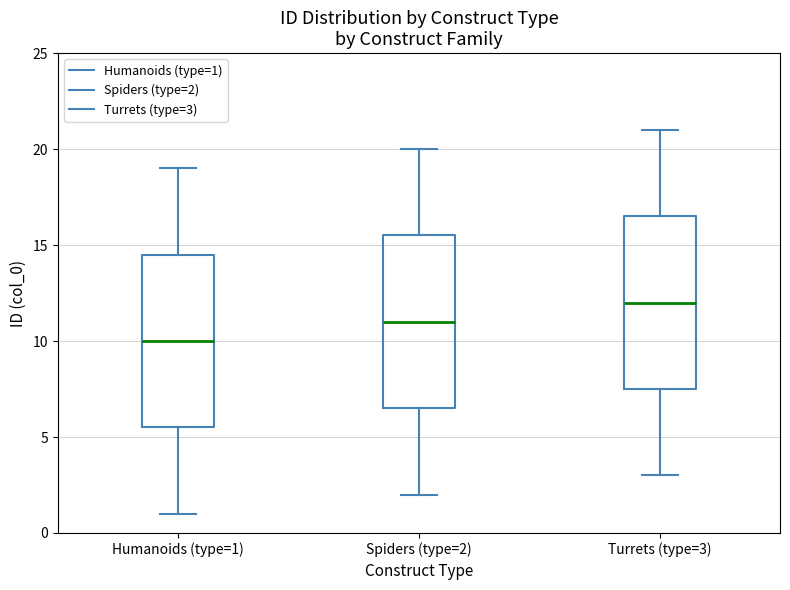

Where does the median line of the box for Turrets (type=3) sit on the y-axis? The values are not printed on the chart, so give them approximately, as read against the axis.

12.0